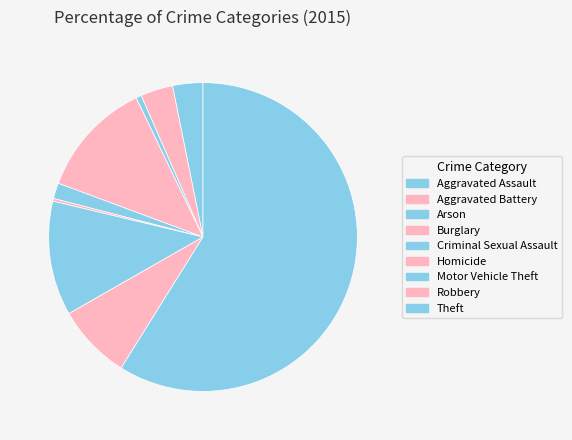

What is the change in value from Homicide to Theft?

+1036